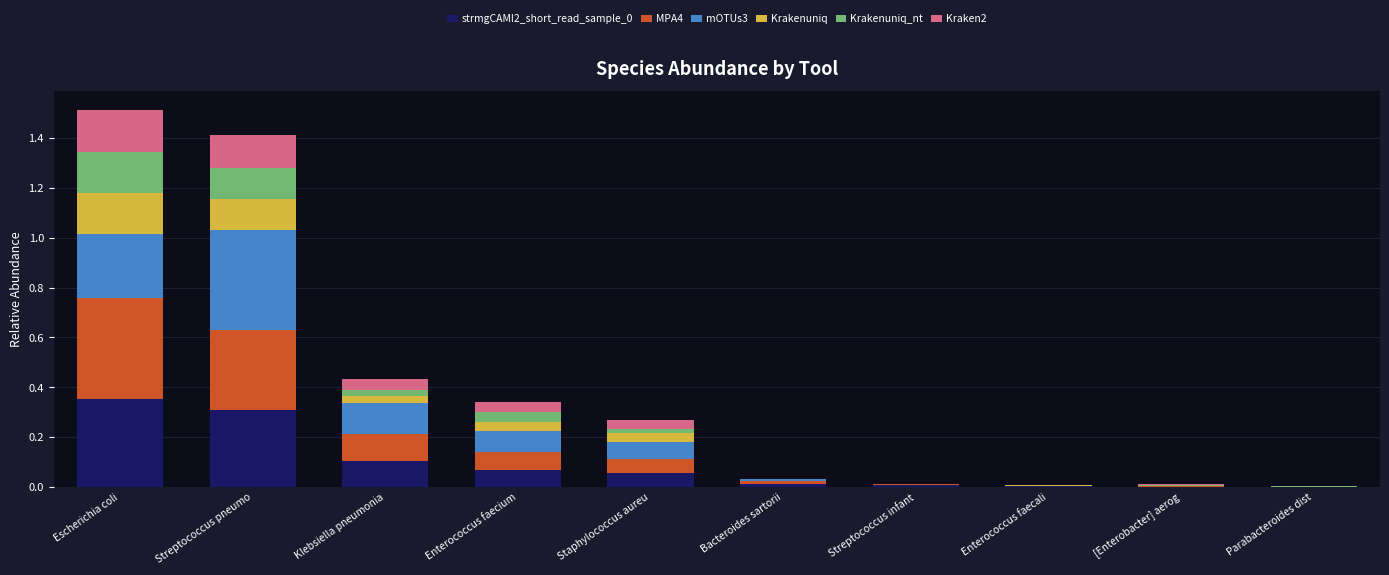

The strmgCAMI2_short_read_sample_0 series shows 0.0 at Bacteroides sartorii. True or false?

True